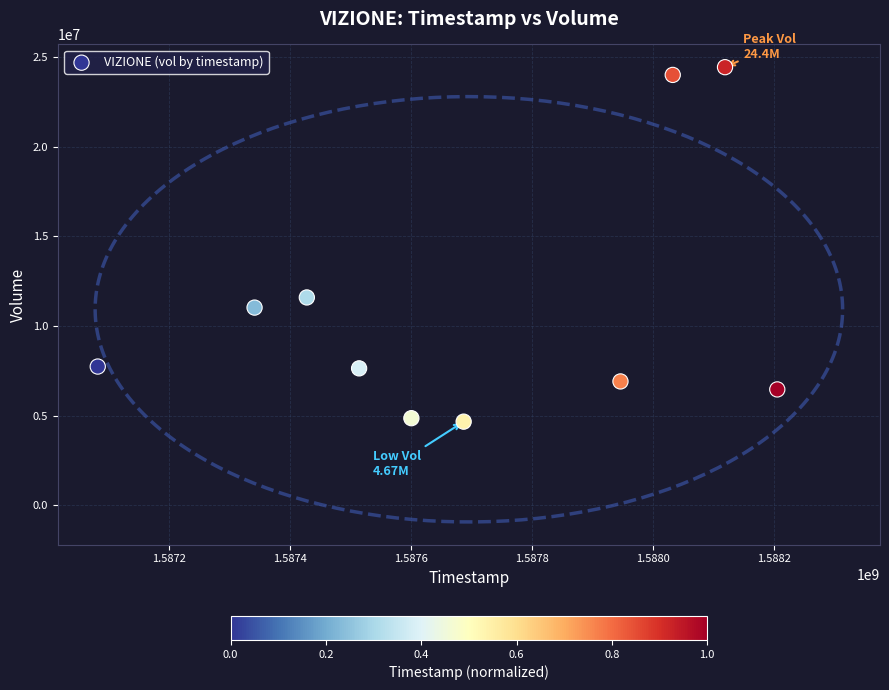

What is the range of Y values (max minus min)?

19768400